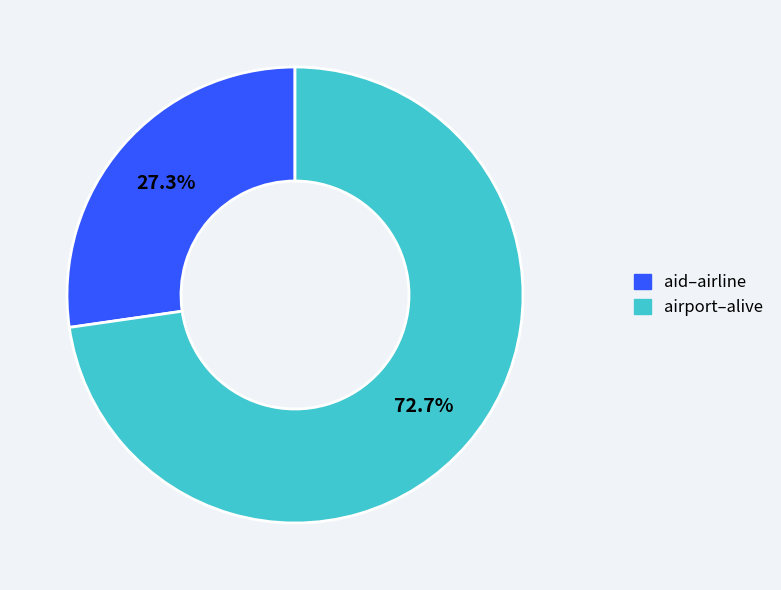

Does any single category account for the majority?

Yes